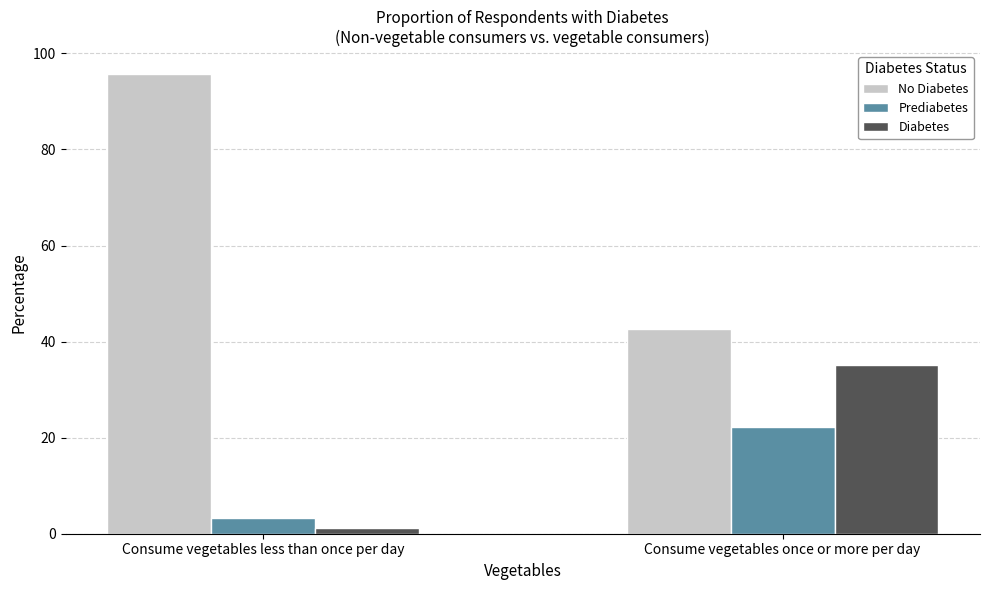

What is the difference between the maximum and minimum values in the Diabetes series?

34.1